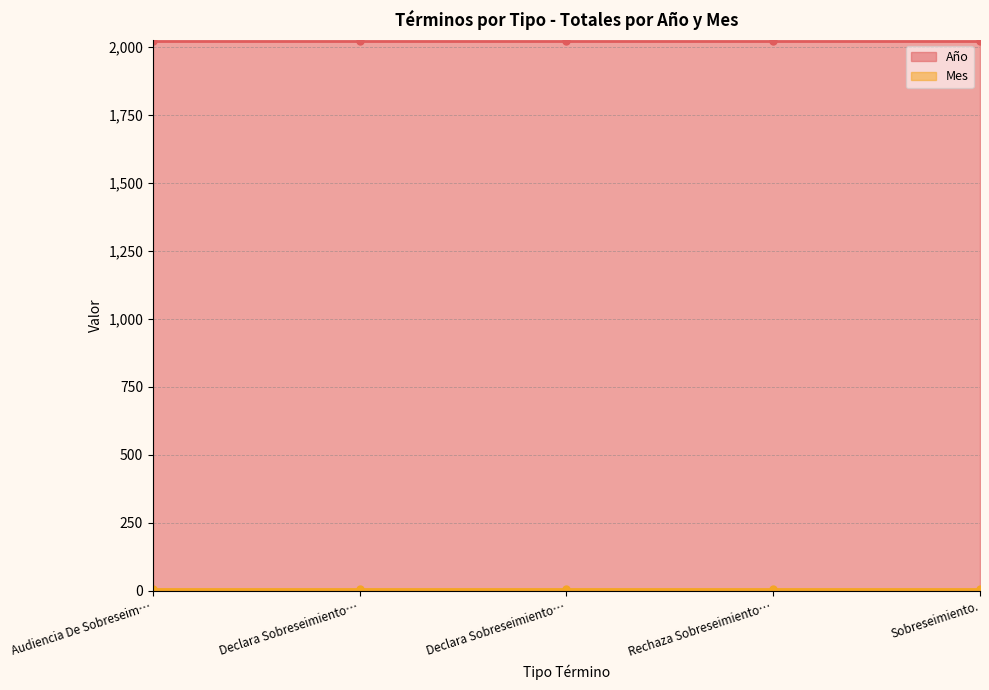

True or false: Año has a value of 2020 at Rechaza Sobreseimiento Definitivo..

True